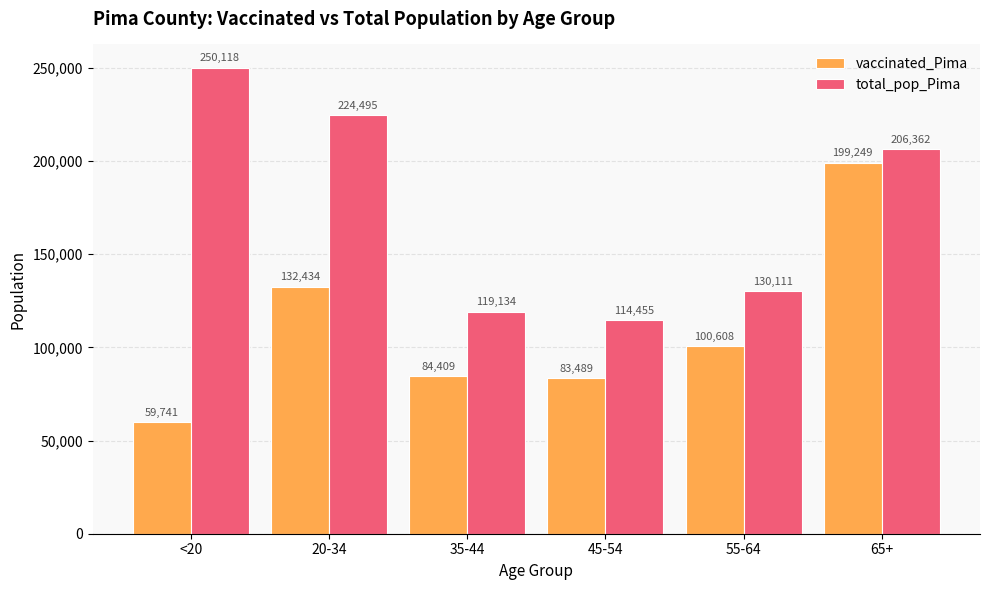

What value does the vaccinated_Pima series have at 35-44, to the nearest 10?

84410